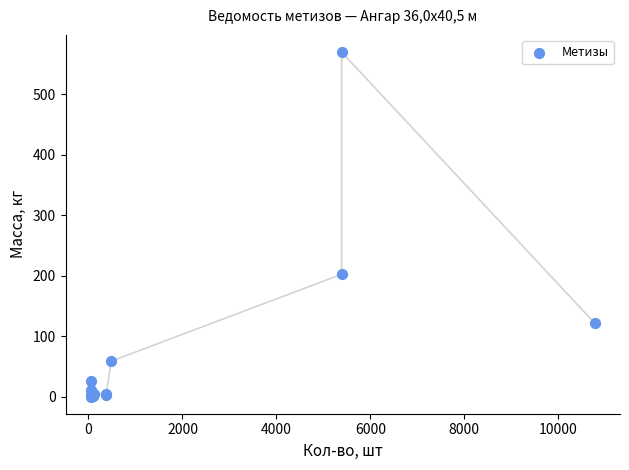

What Y value in the scatter plot is closest to 285?

202.6